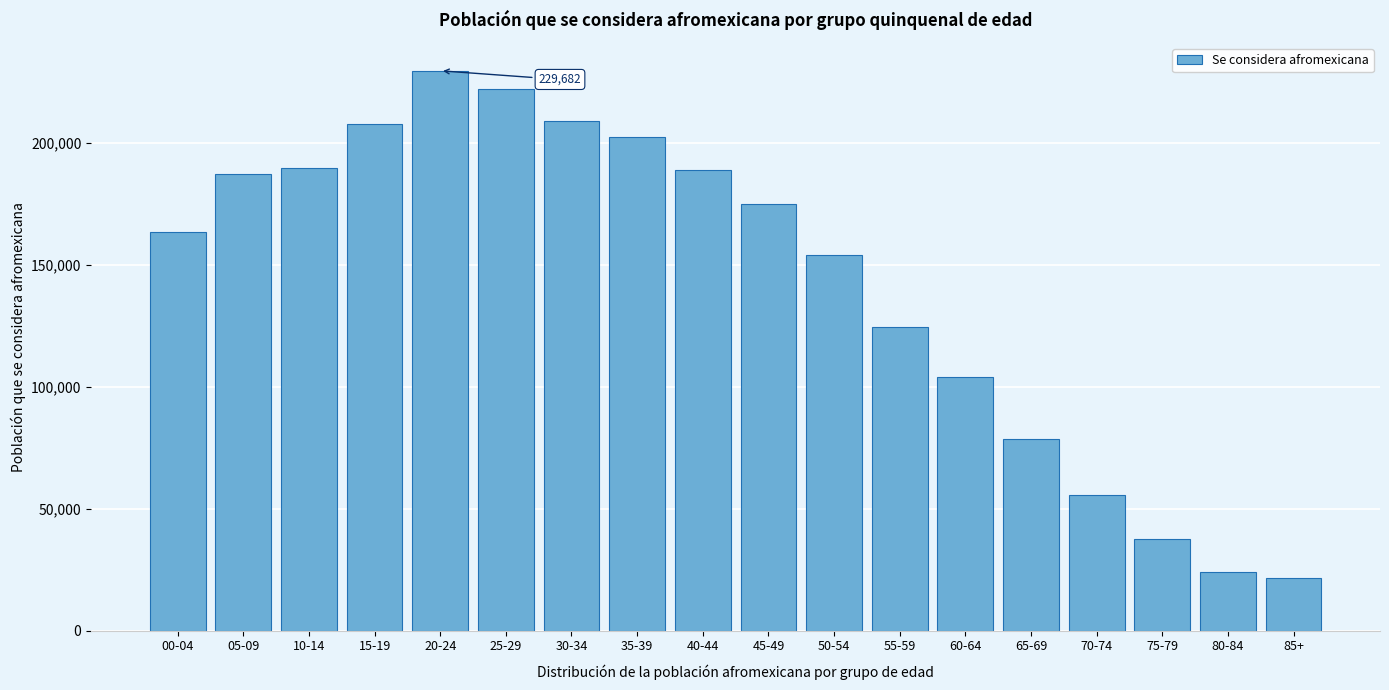

What is the average value?

143116